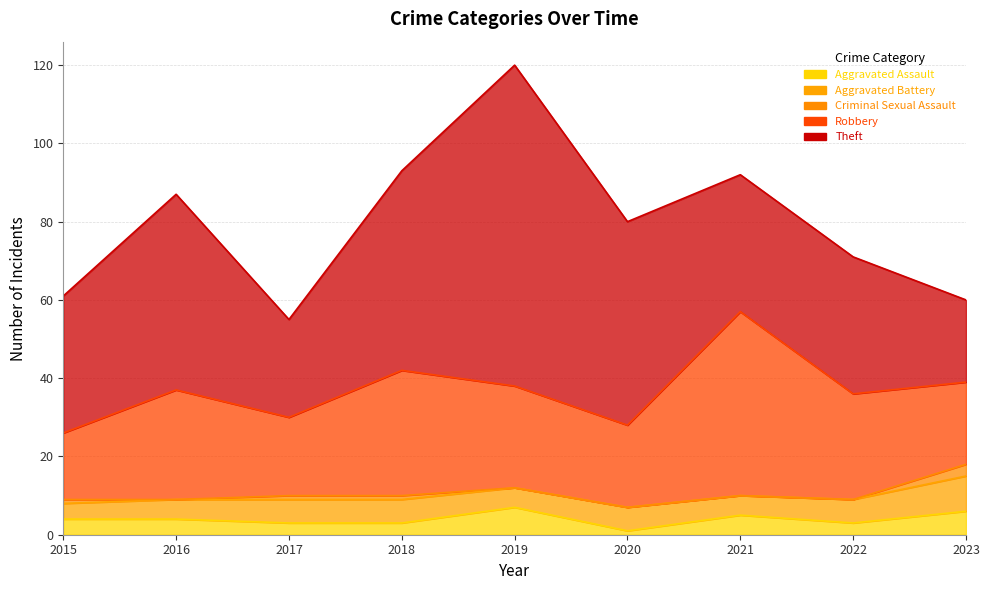

What is the value of the Aggravated Battery point at the 4th from the left?

6